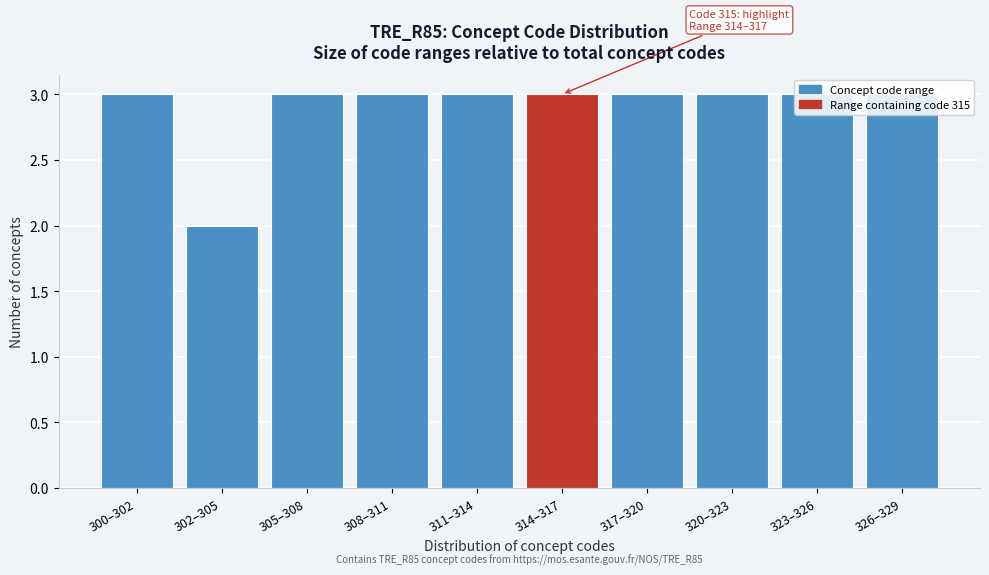

Which category has the lowest value across all series?

302–305